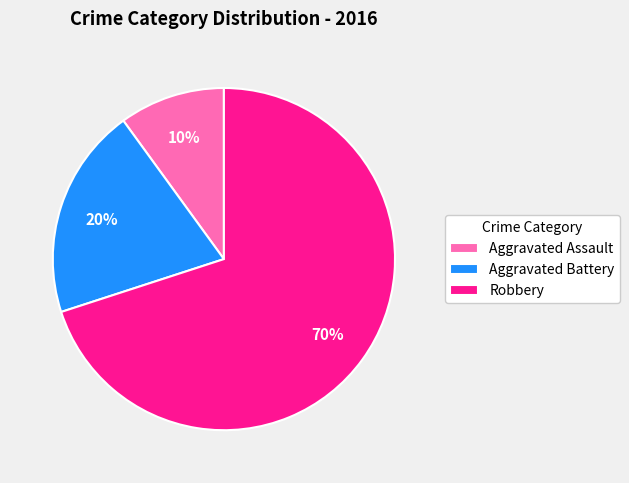

True or false: Aggravated Assault accounts for 23% of the total.

False